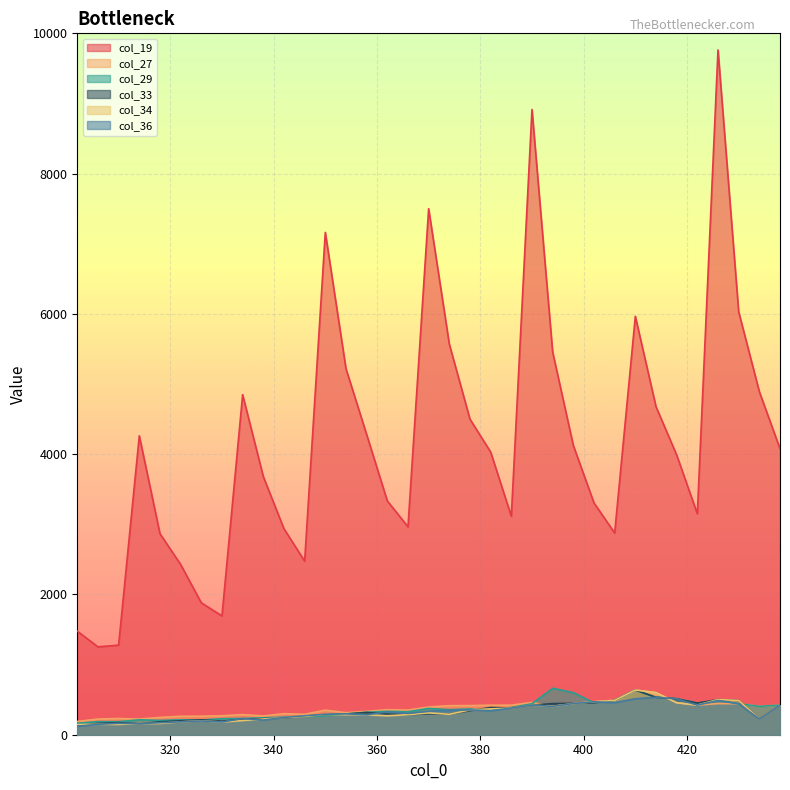

How many lines are shown in the chart?

6